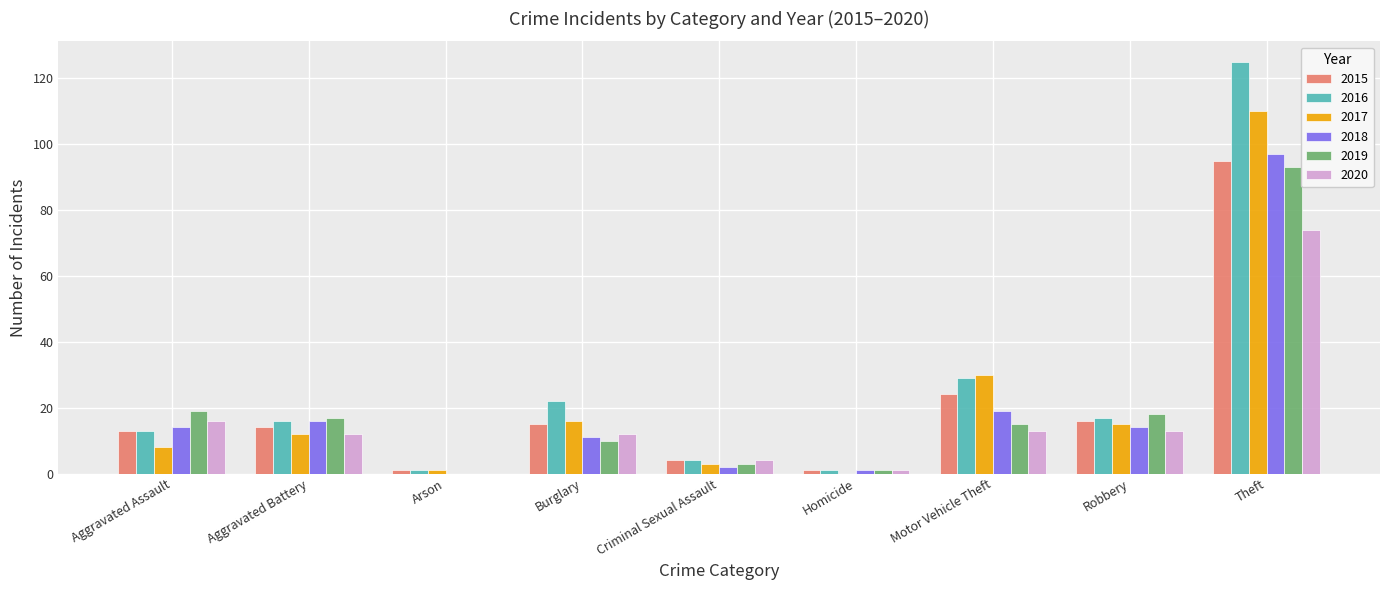

What is the greatest value displayed?

125